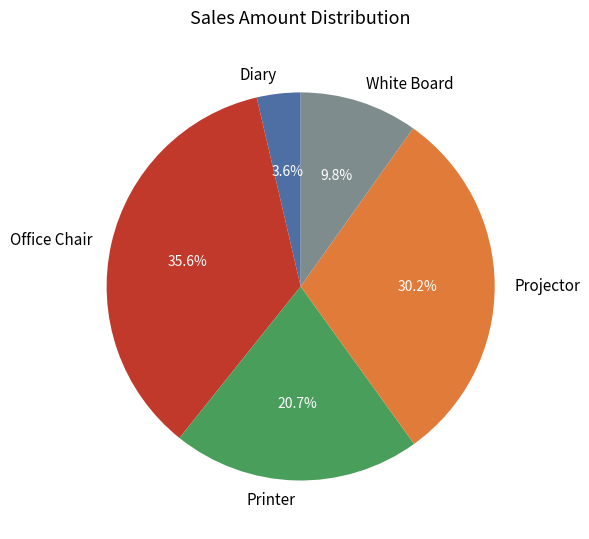

To the nearest percent, what portion does White Board represent?

10%